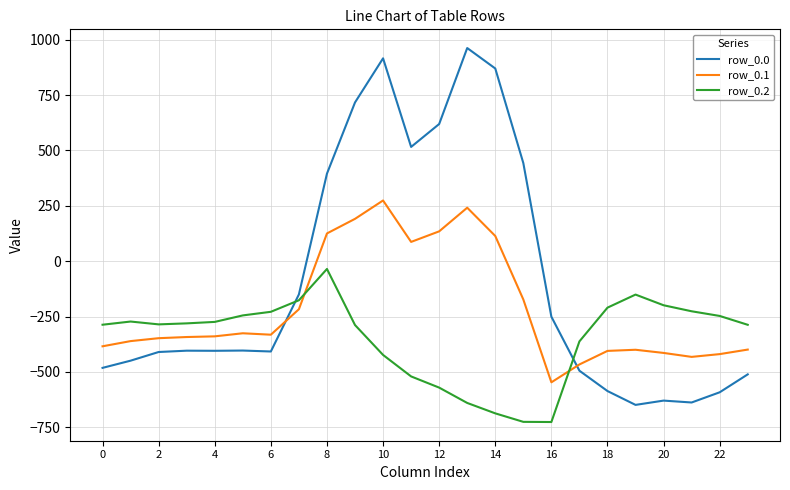

What is the greatest value displayed?

962.7